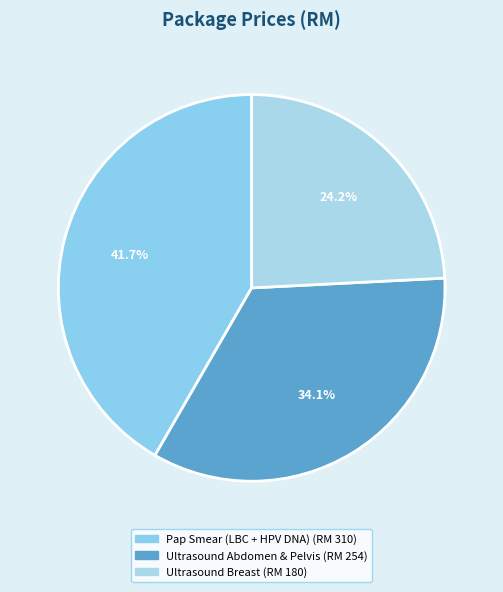

Is it true that Ultrasound Abdomen & Pelvis is 26% of the pie?

False